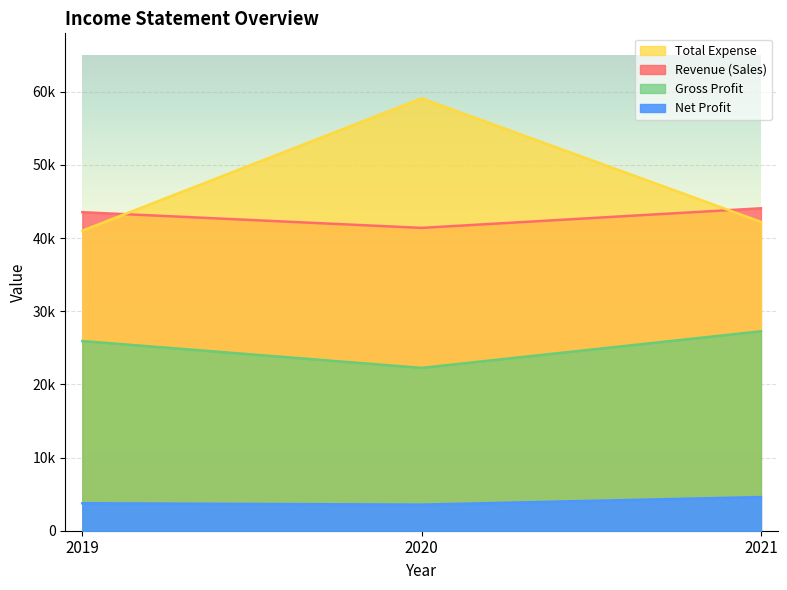

Count the number of categories in the chart.

3